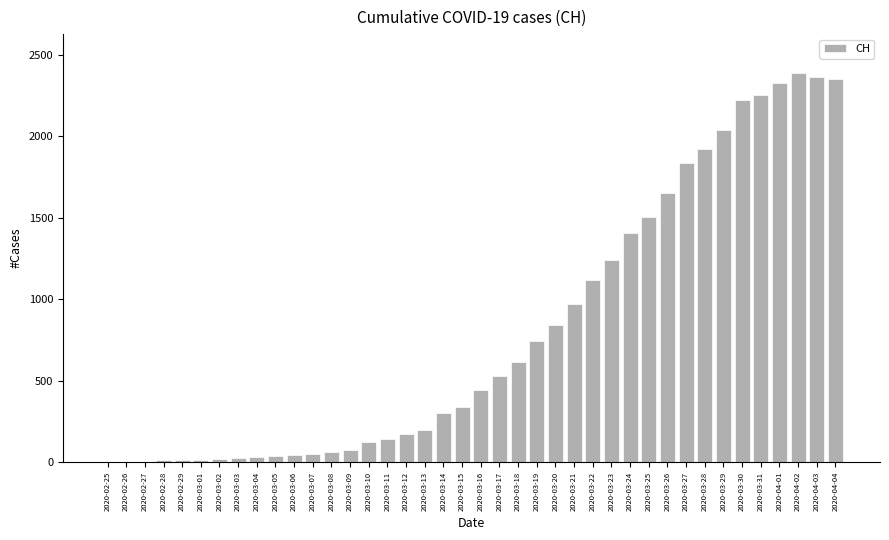

Between 2020-03-28 and 2020-03-31, which is larger?

2020-03-31